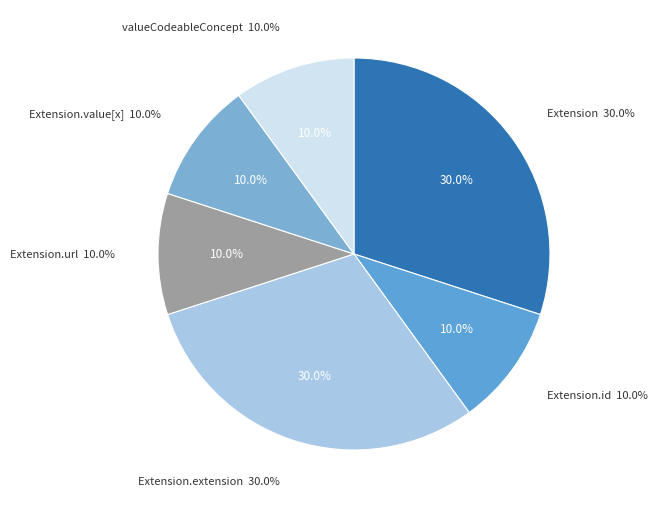

Is there a majority slice in this chart?

Yes